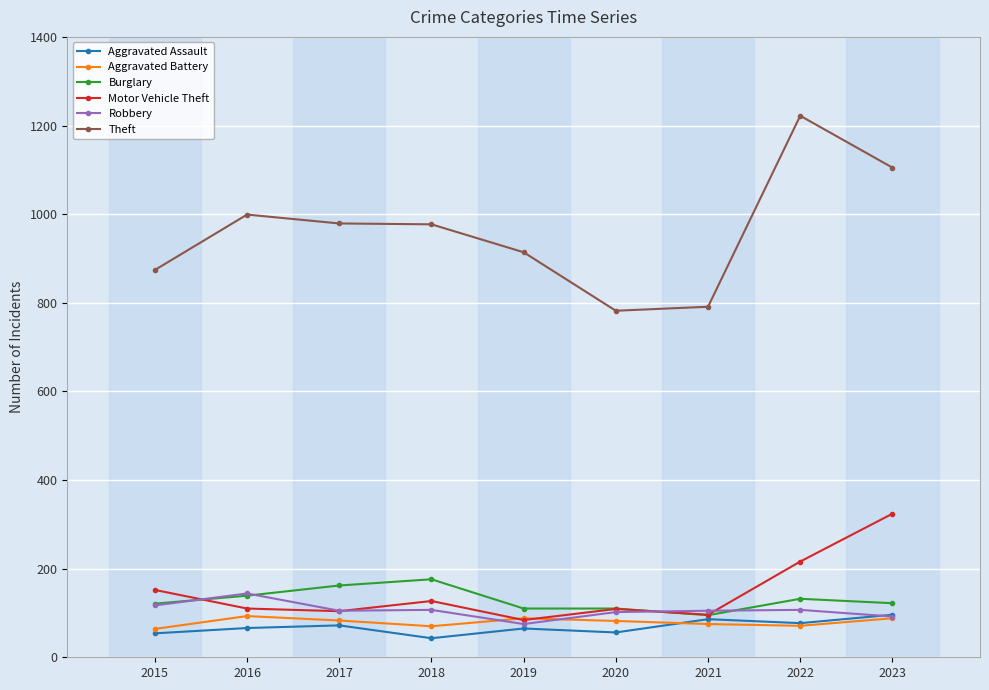

Is the value of Motor Vehicle Theft at 2020 greater than the value of Burglary at 2017?

No